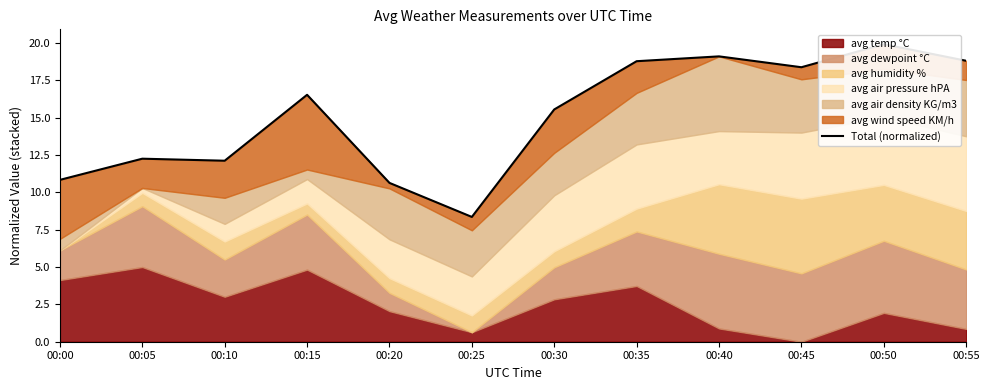

How many points are higher than both their immediate neighbors (excluding endpoints)?

4